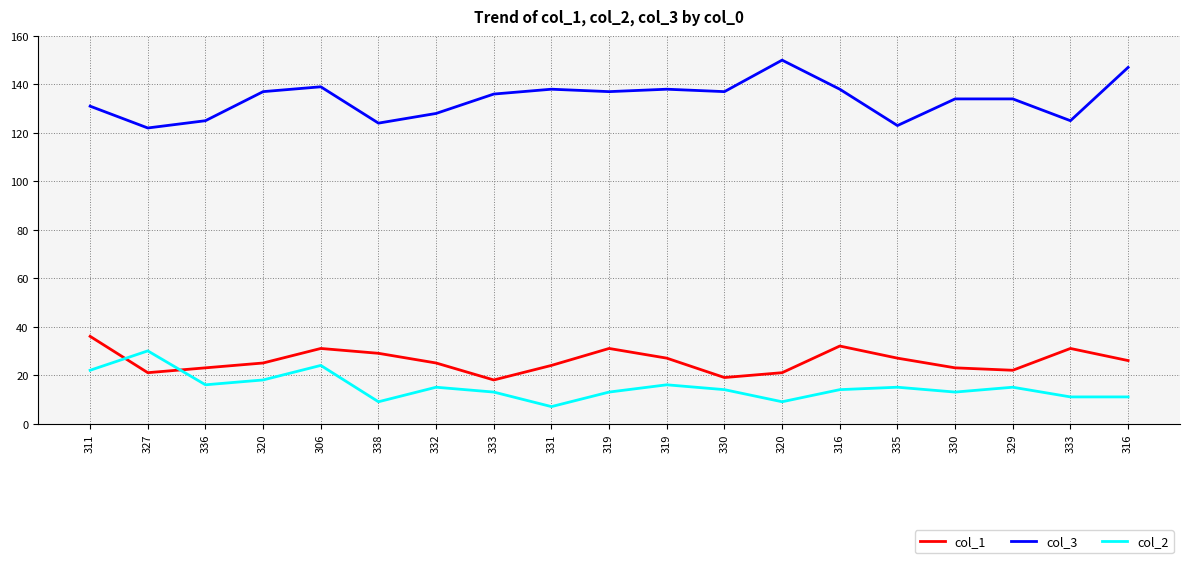

Which series has the largest range (max minus min)?

col_3